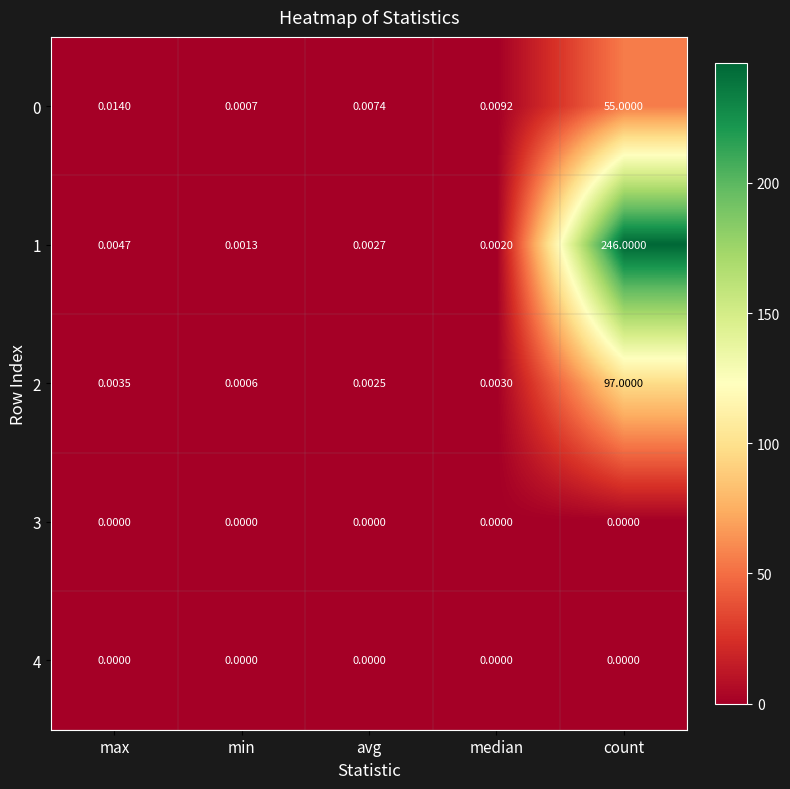

Which label corresponds to the largest value in the chart?

count